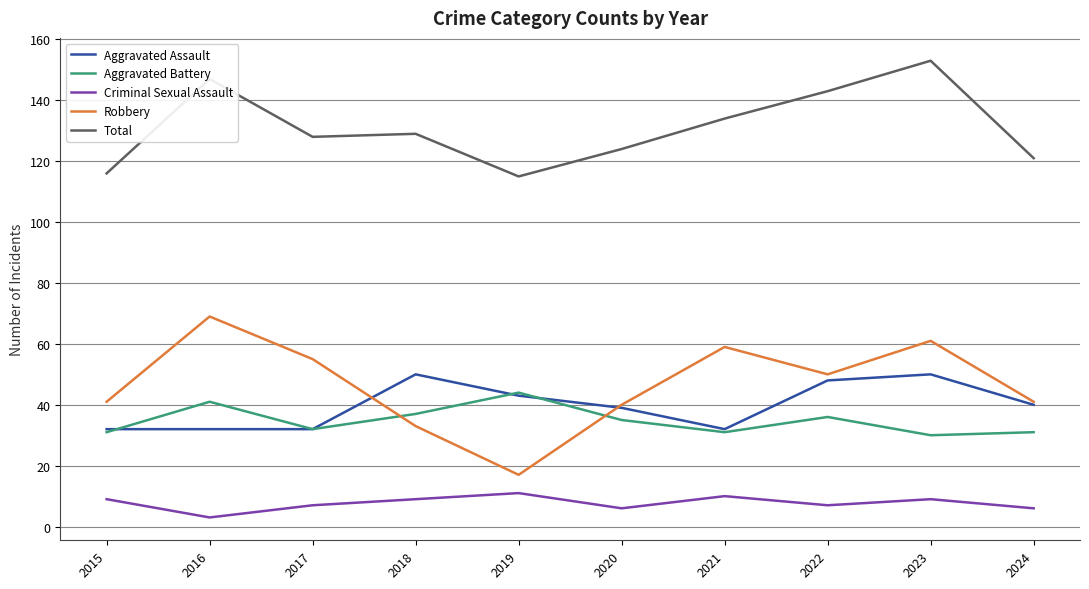

True or false: Robbery and Total intersect in this chart.

False